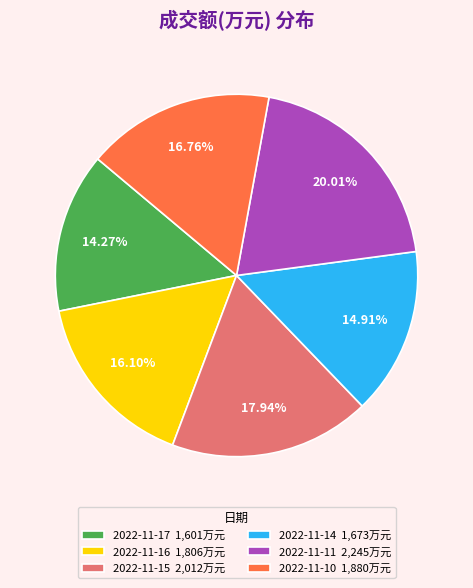

Which slice is the largest?

2022-11-11